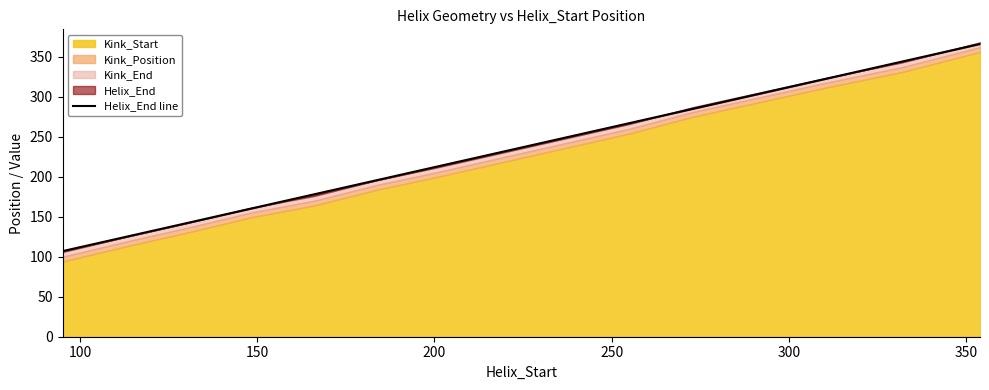

What is the sum of all values?

3182